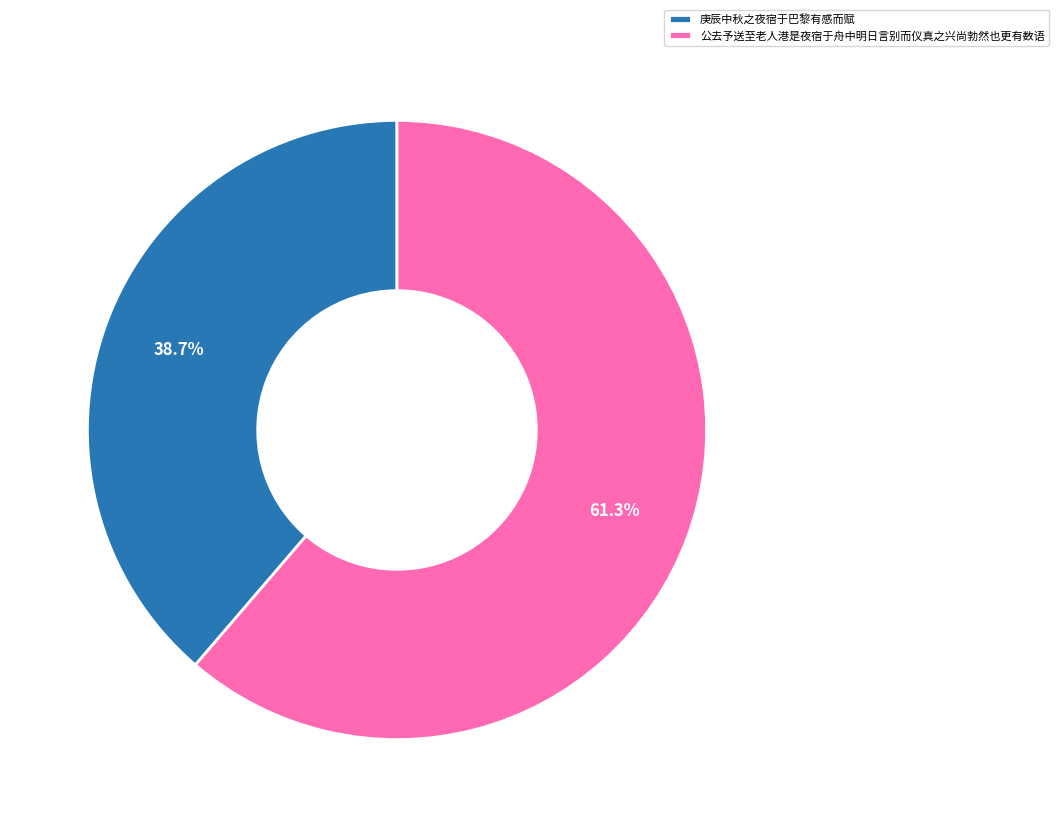

What percentage is the 庚辰中秋之夜宿于巴黎有感而赋 slice, to the nearest percent?

39%